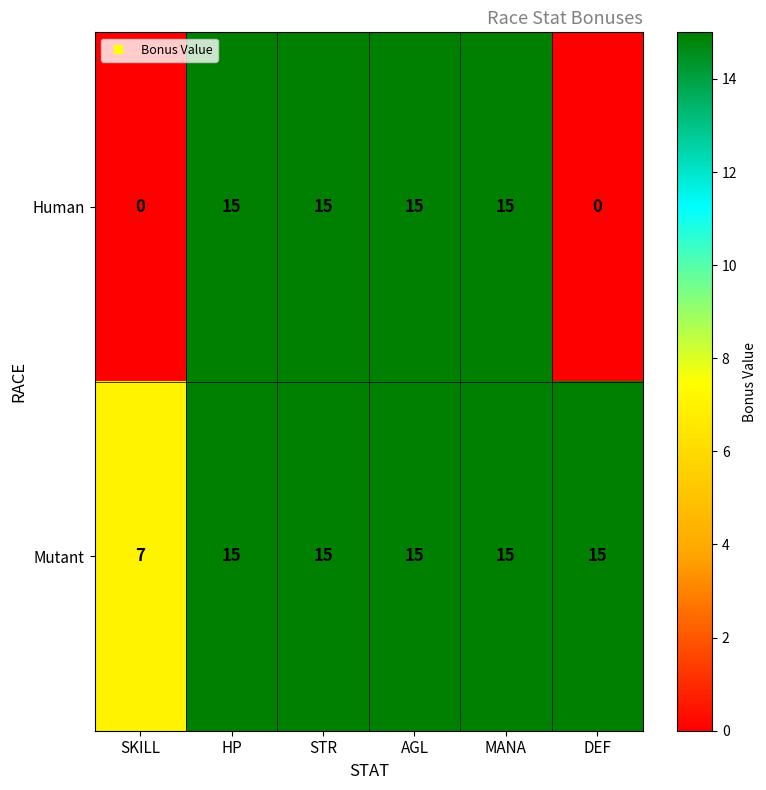

What is the difference between the second highest and second lowest values in the Human series?

15